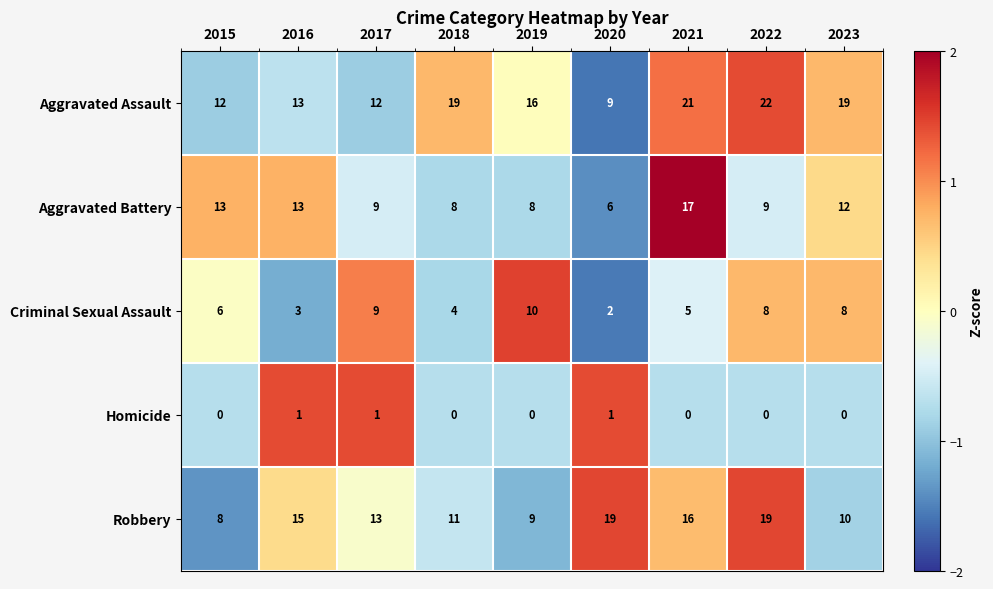

The Criminal Sexual Assault series shows 8 at 2022. True or false?

True